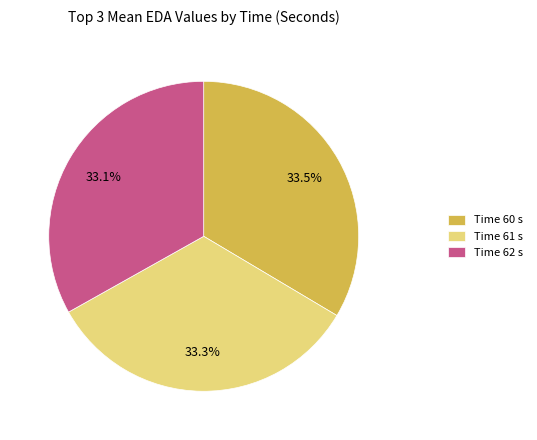

What portion of the pie excludes Time 60 s?

66.5%